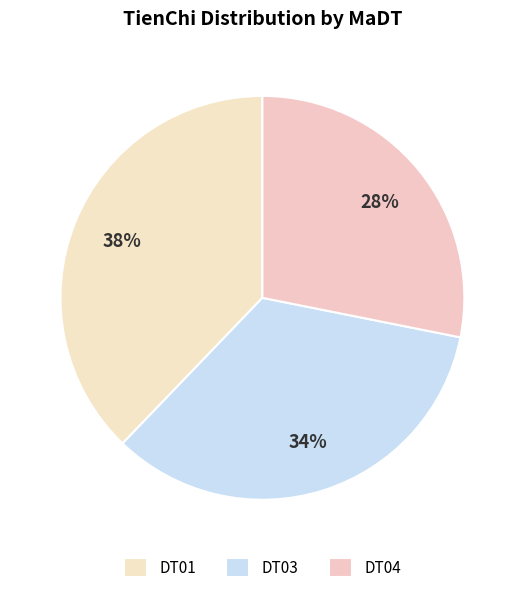

To the nearest percent, what is the average slice percentage?

33%